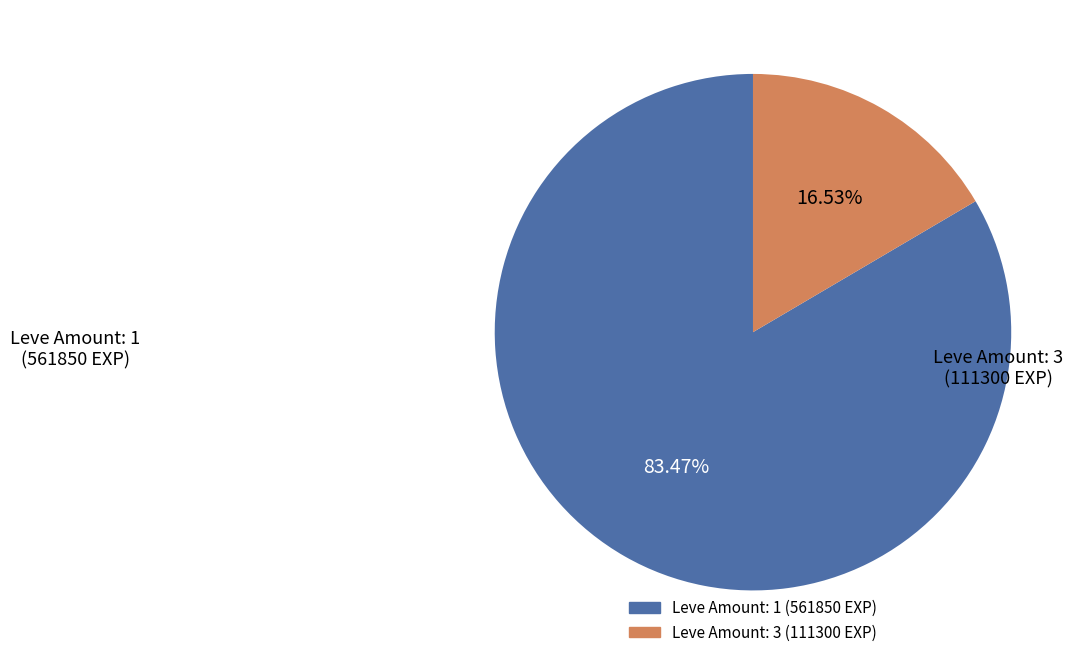

Is there any slice that represents more than half of the pie?

Yes